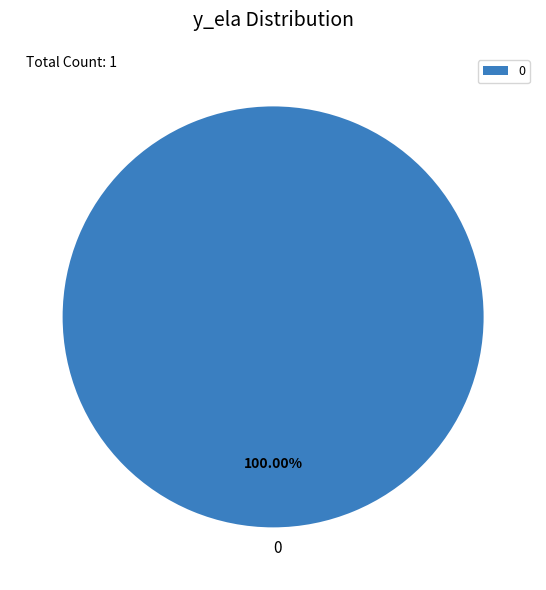

Does 0 account for over 50% of the chart?

Yes